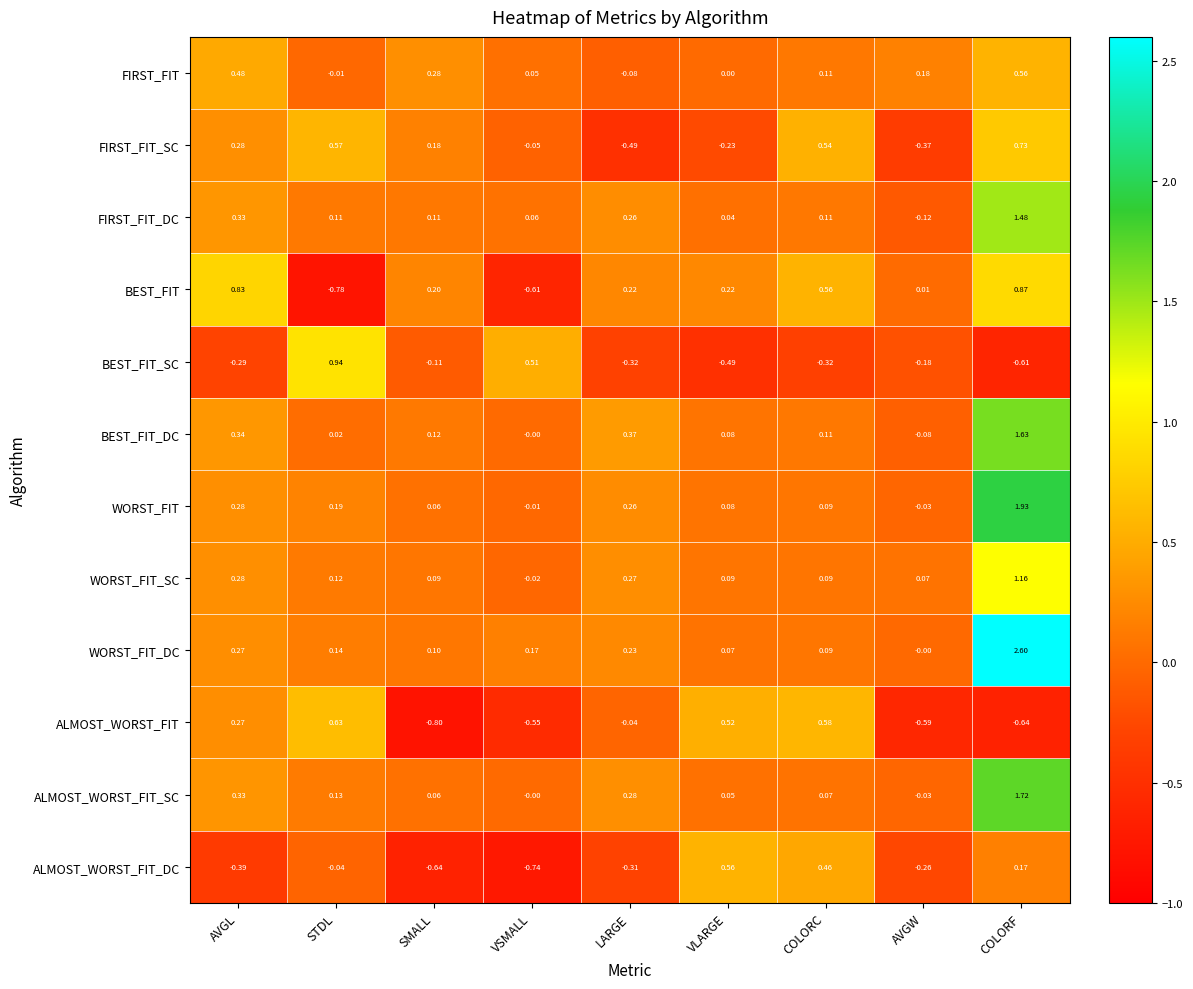

Which series has the largest range (max minus min)?

WORST_FIT_DC